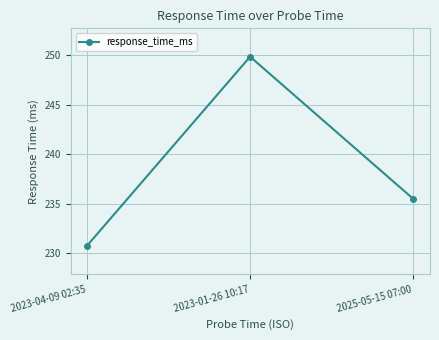

True or false: the data shows 132.1 at 2023-01-26 10:17.

False